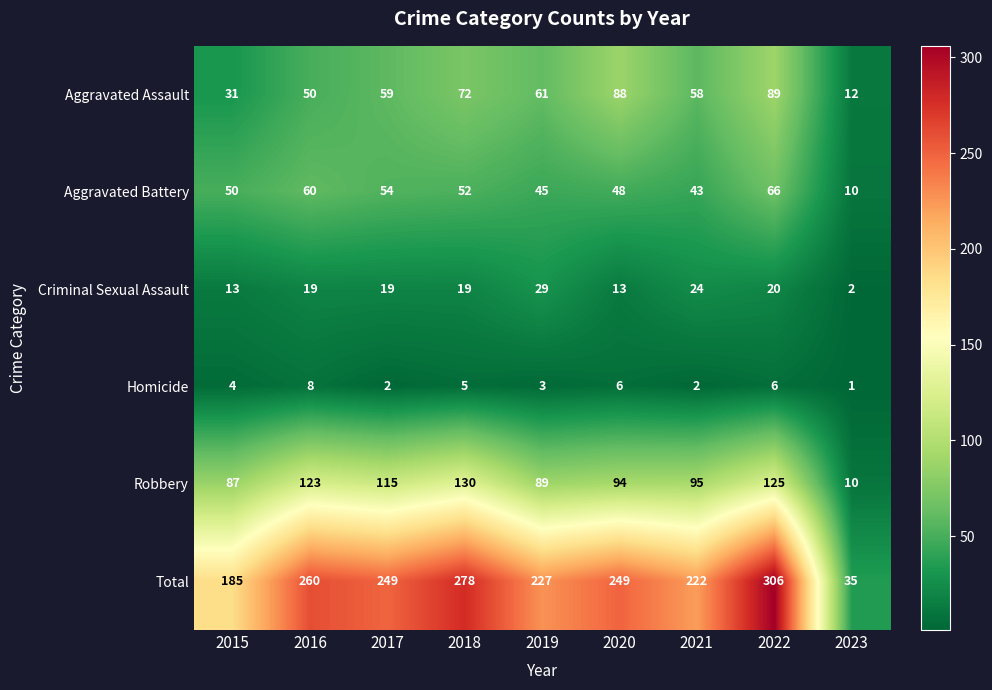

What is the spread (max minus min) of values at 2022?

300